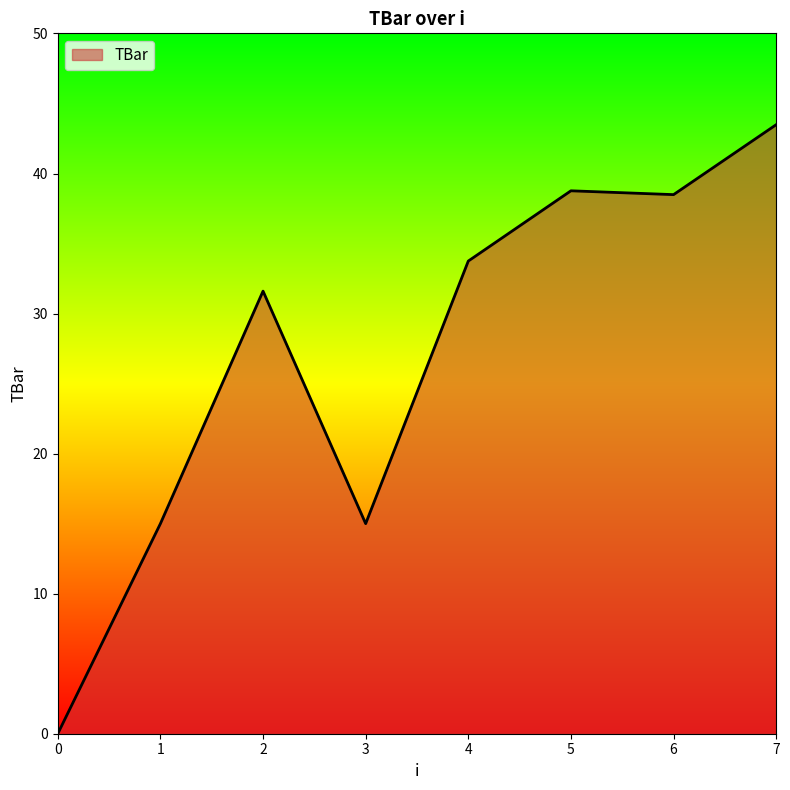

At which category does the data reach its first local peak?

2